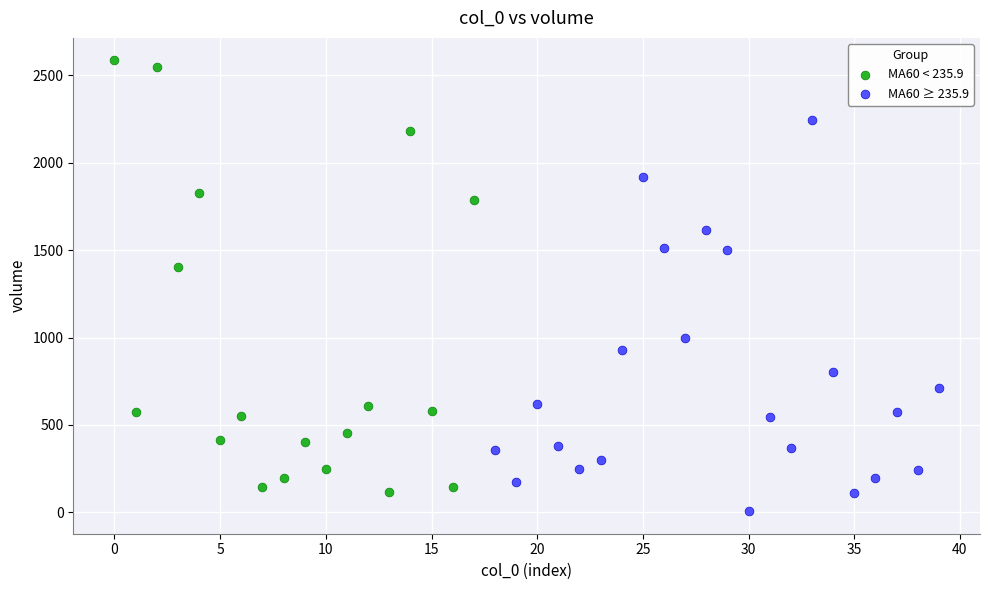

Which series has the widest spread of Y values?

MA60 < 235.9